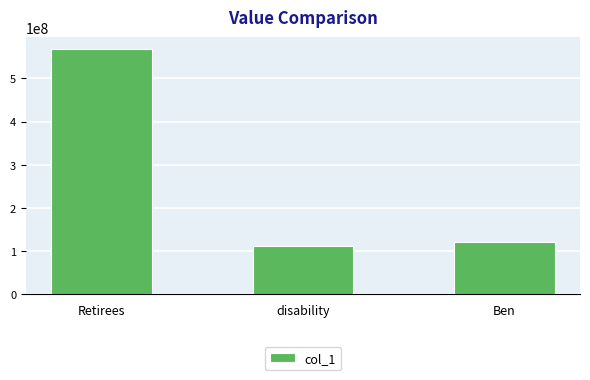

What is the sum of the values at Retirees and Ben?

689415888